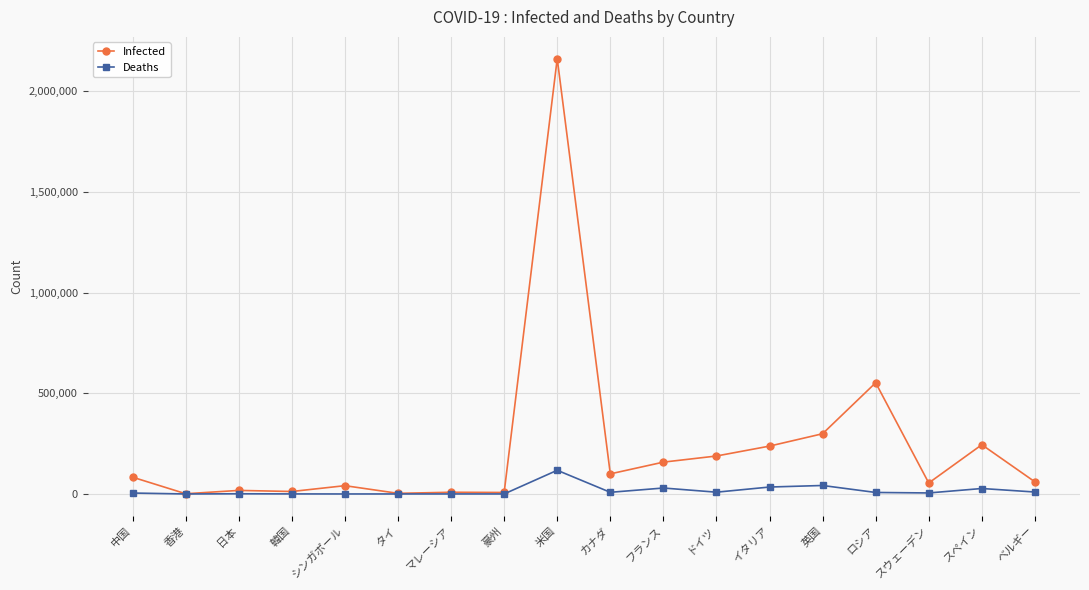

Which series has the widest spread of values?

Infected